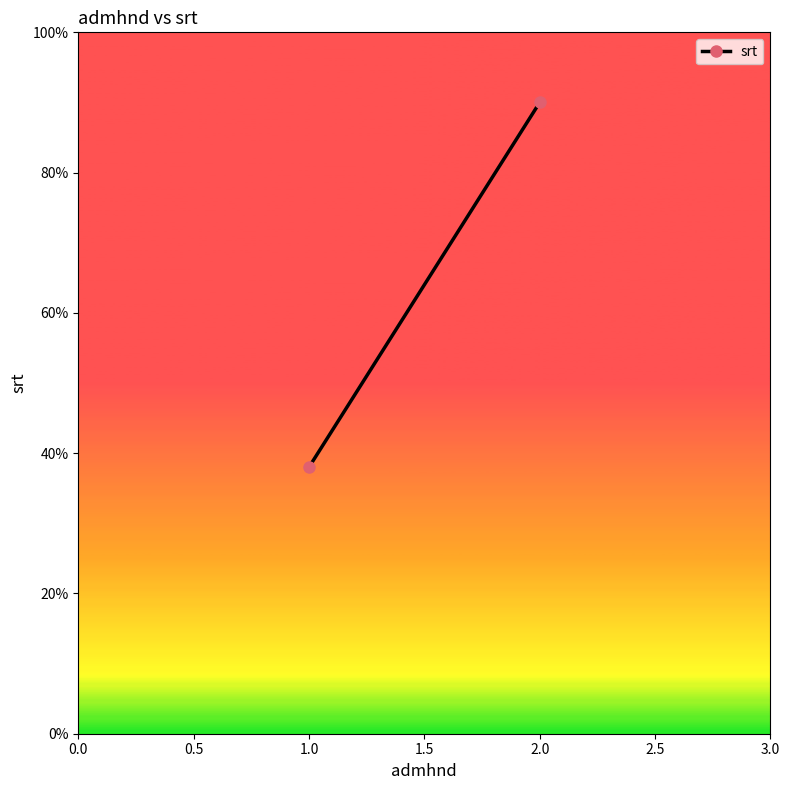

What is the value of the 1st point from the left?

38